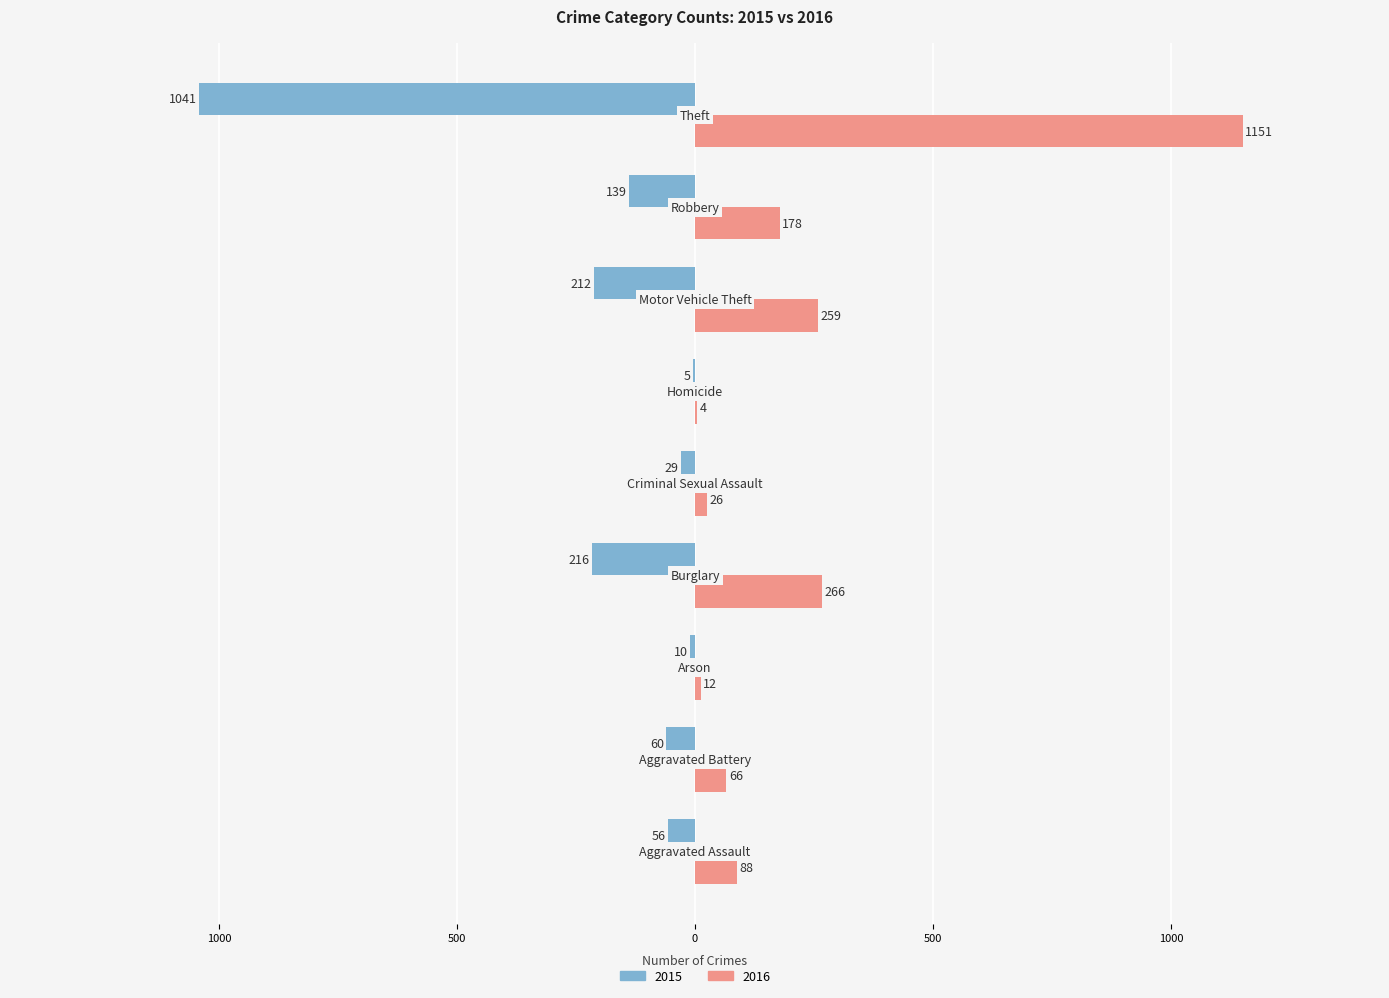

What are all the series names shown in the legend?

2015, 2016